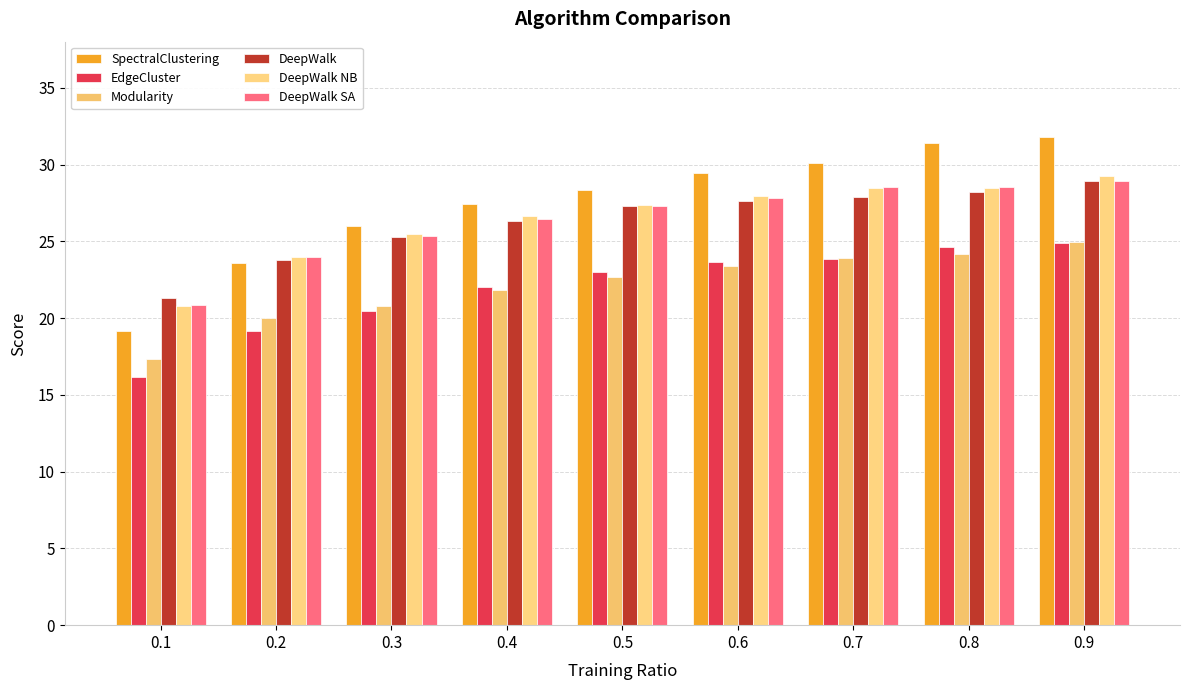

Count the number of data series in this chart.

6